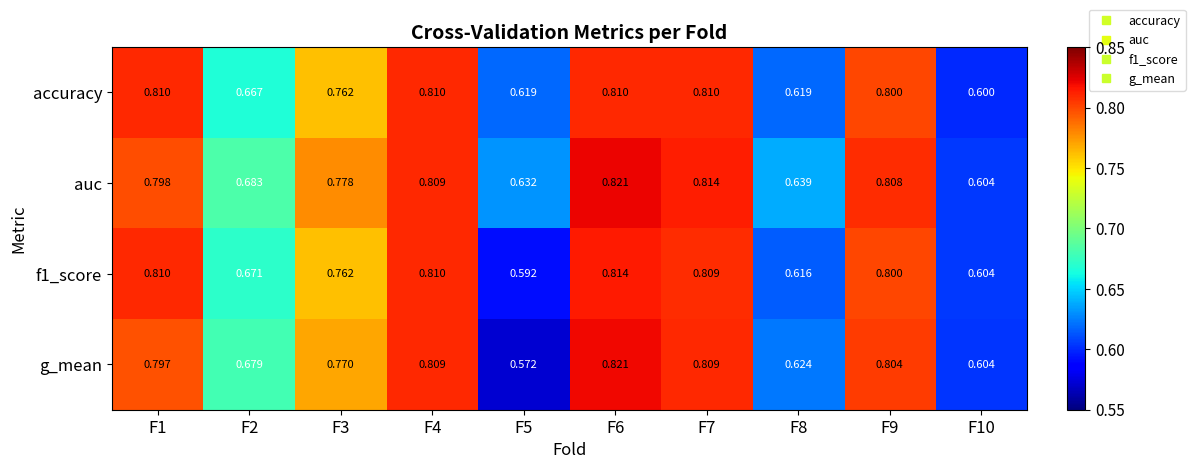

At which category is the sum across all series the highest?

F6